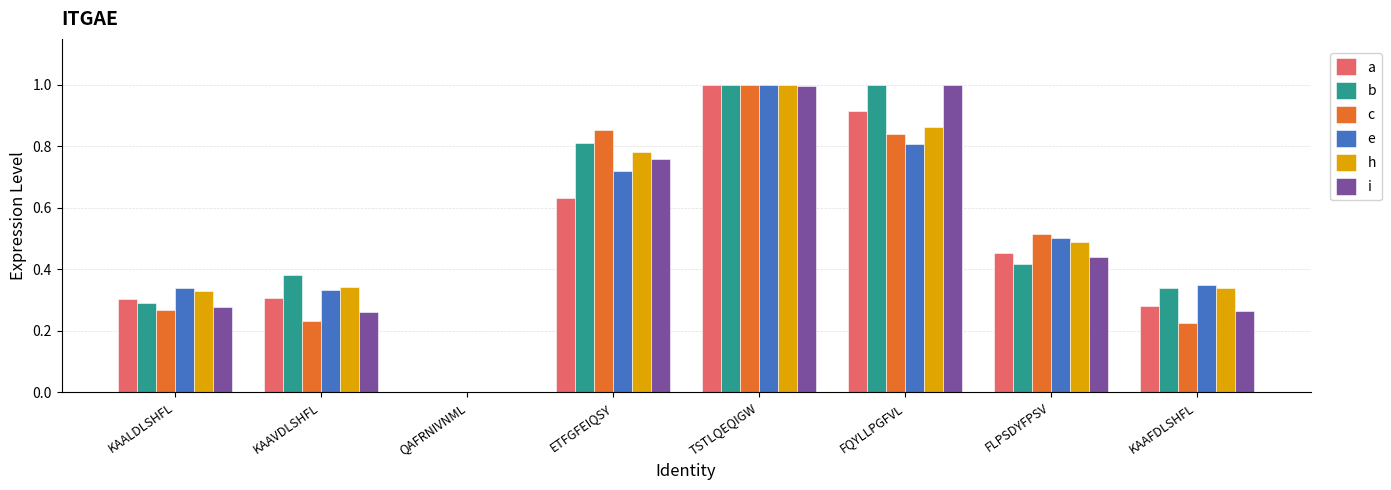

Count the number of categories in the chart.

8